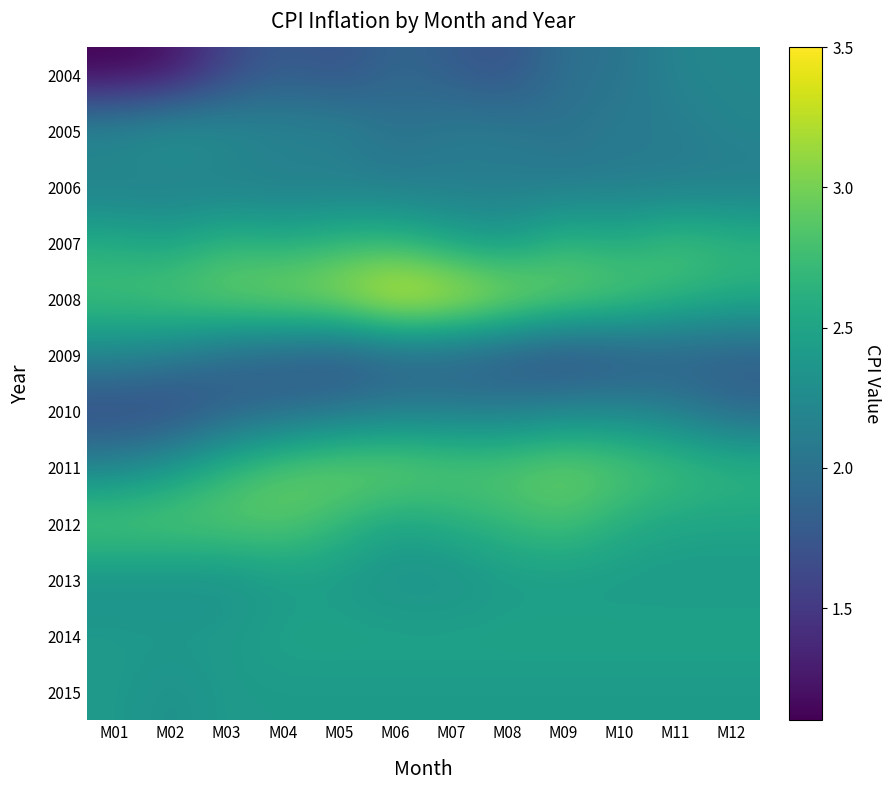

Which series has the widest spread of values?

2004